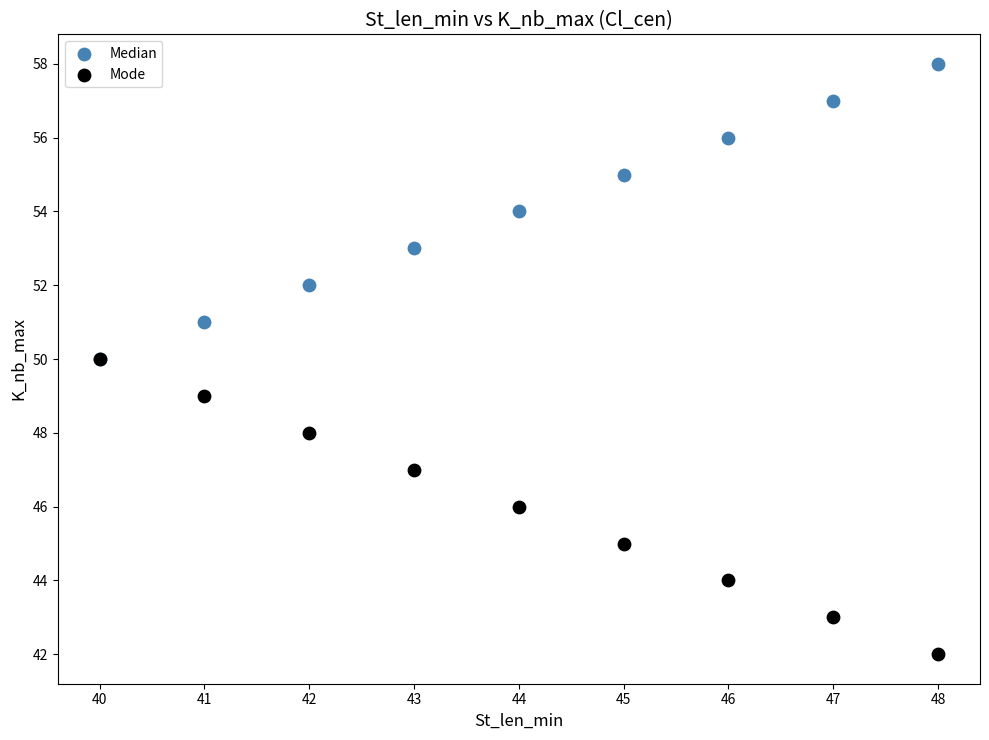

What are all the series names shown in the legend?

Median, Mode